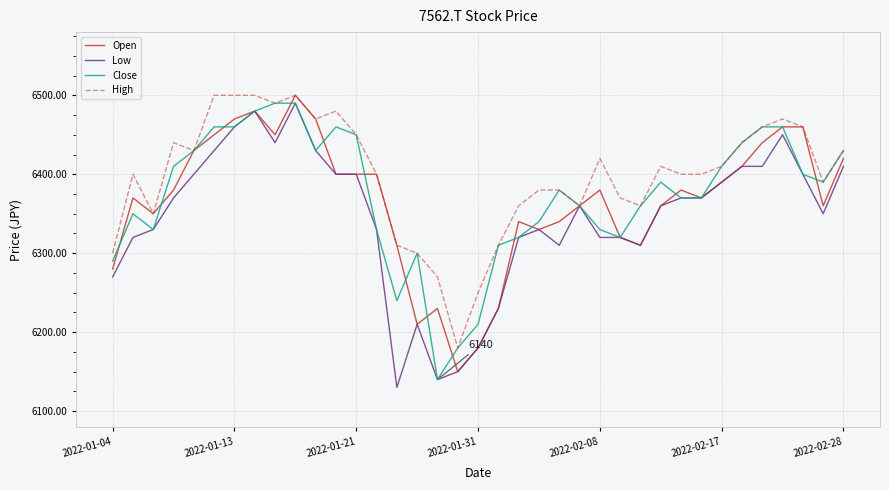

Which series has the largest total across all categories?

High